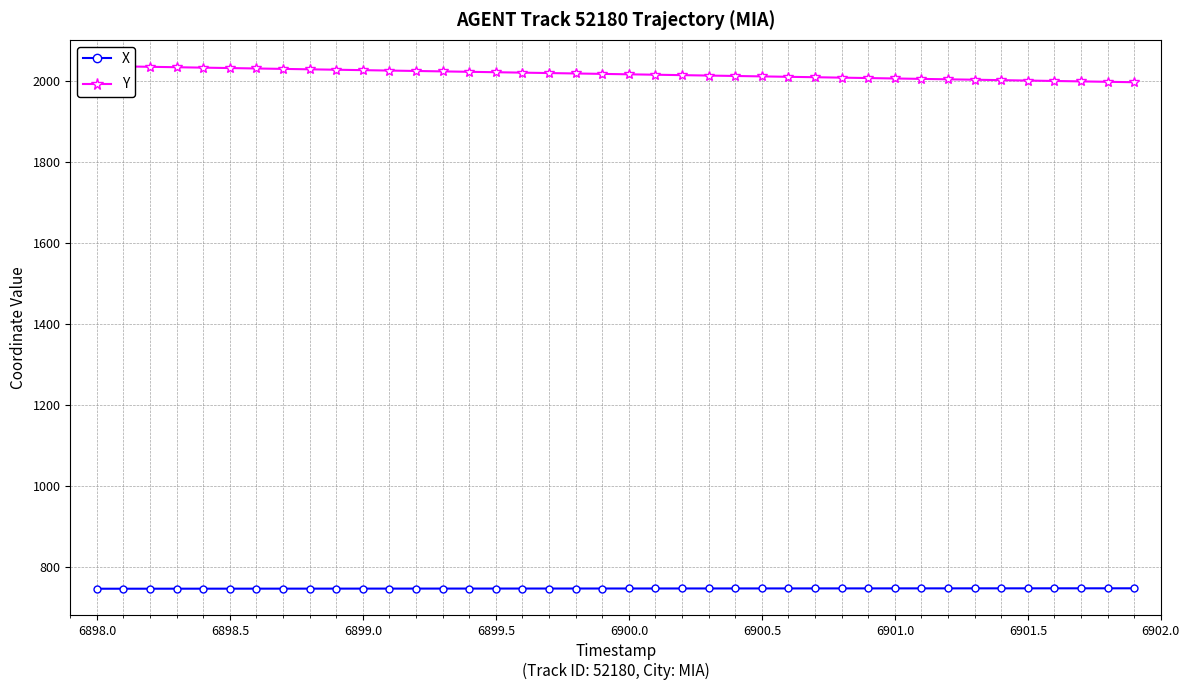

What is the lowest value of the X series?

745.3